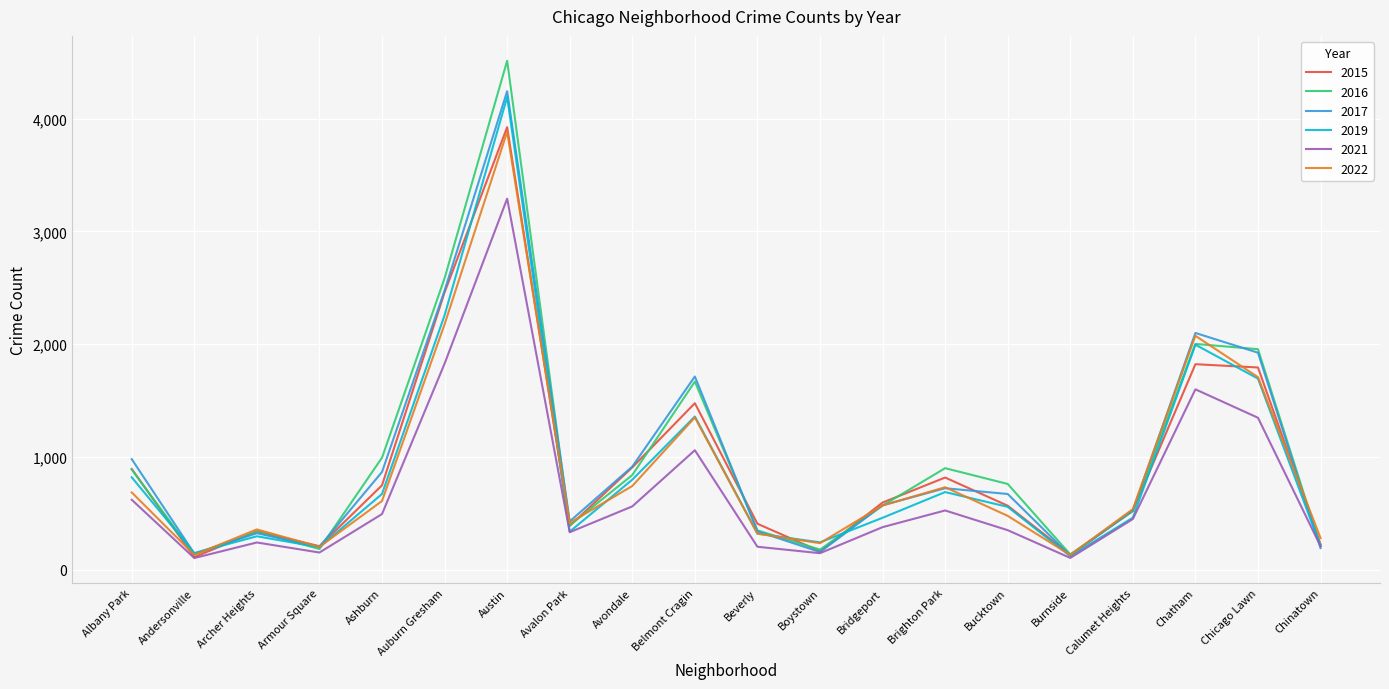

What is the total value across all series at Beverly?

1937